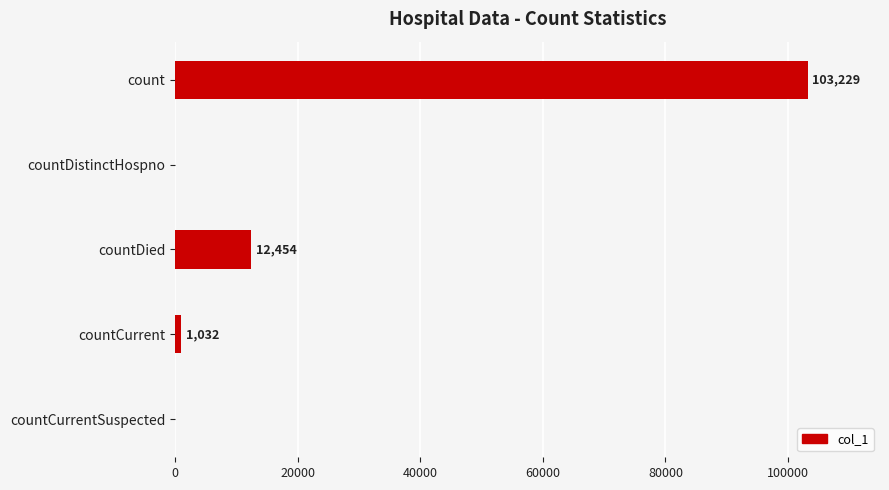

Reading bottom to top, list all the values displayed in this chart.

countCurrentSuspected=0	countCurrent=1032	countDied=12454	countDistinctHospno=0	count=103229